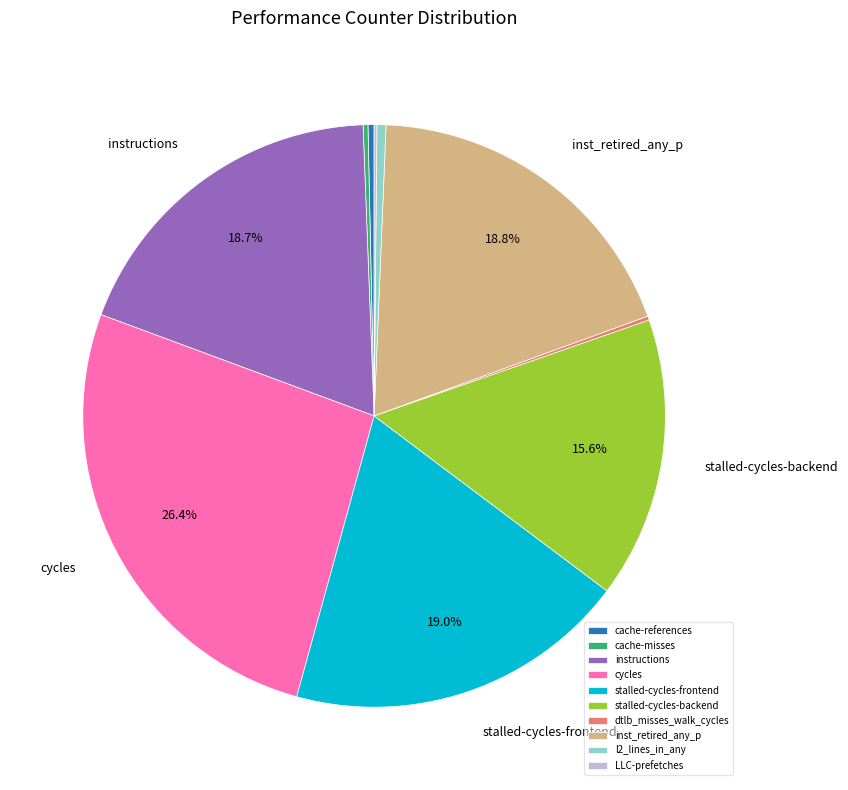

Approximately how many times larger is the value at instructions compared to stalled-cycles-frontend?

1.0